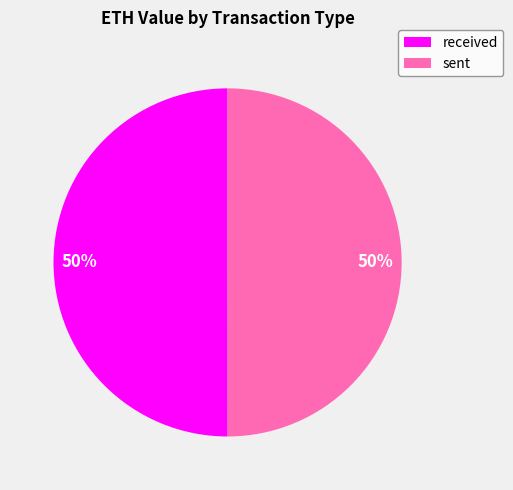

Do received and sent together represent more than half of the pie?

Yes